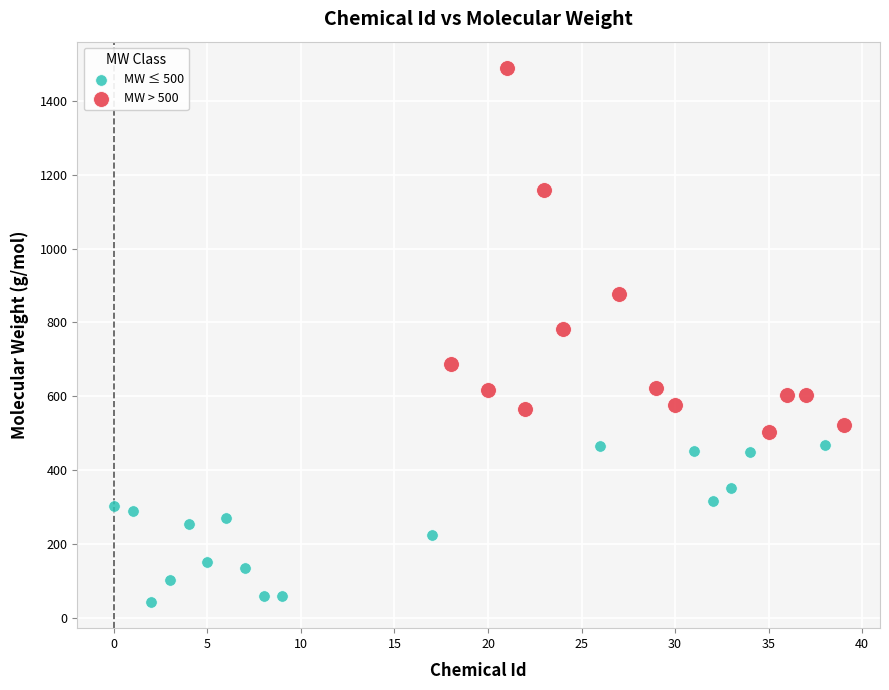

Which series reaches the minimum Y coordinate?

MW ≤ 500